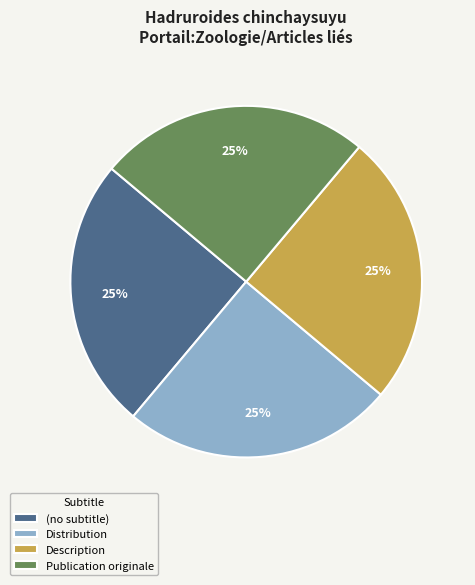

Approximately how many times larger is the value at (no subtitle) compared to Distribution?

1.0